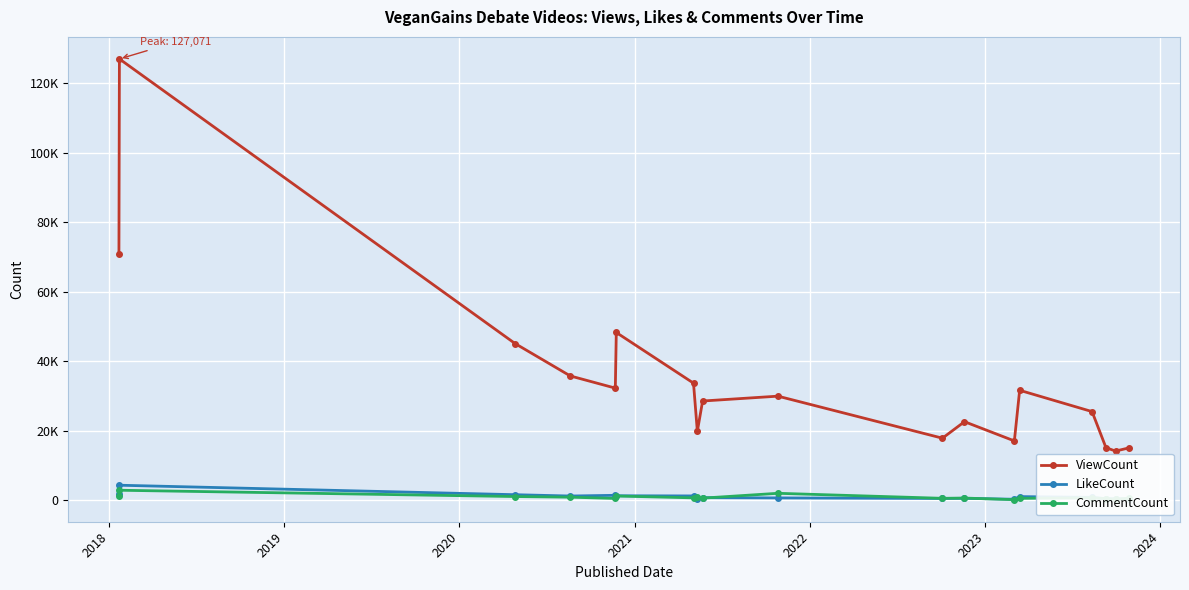

At which category does ViewCount reach its first local valley?

2021